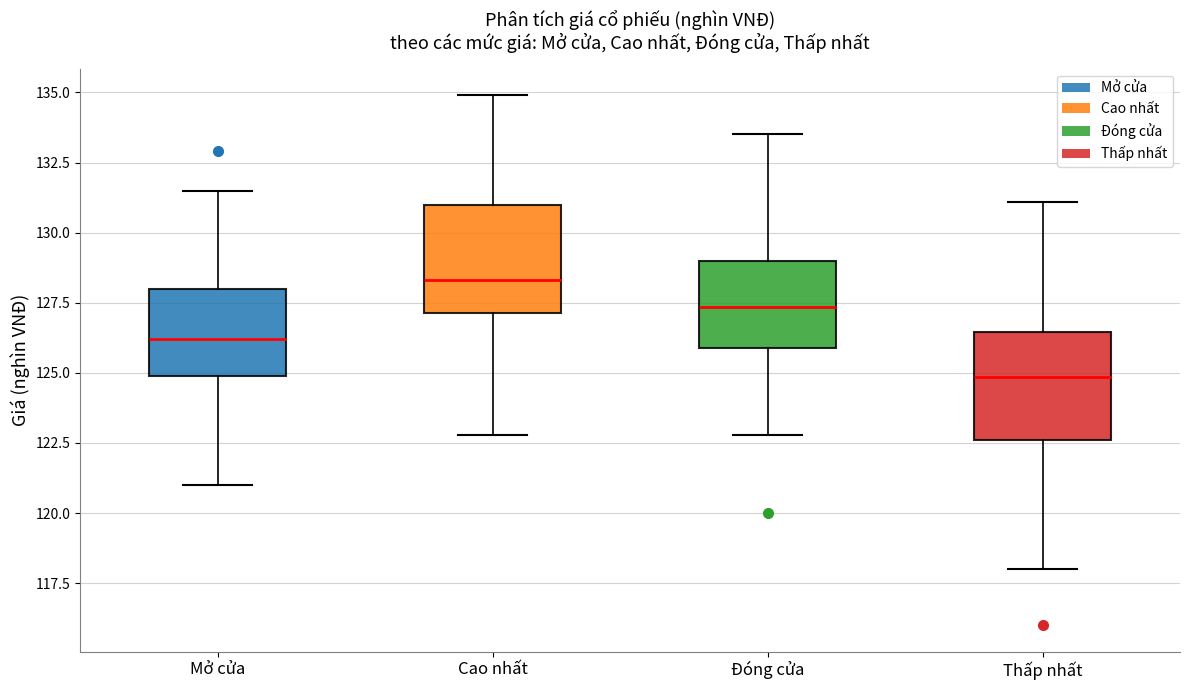

Reading left to right, read every box against the y-axis: the position of its median line, the range the box covers, and the ends of its whiskers. The values are not printed on the chart, so give them approximately, as read against the axis.

Mở cửa: median 126.0, box 125.0 to 128.0, whiskers 121.0 to 131.5
Cao nhất: median 128.5, box 127.0 to 131.0, whiskers 123.0 to 135.0
Đóng cửa: median 127.5, box 126.0 to 129.0, whiskers 123.0 to 133.5
Thấp nhất: median 125.0, box 122.5 to 126.5, whiskers 118.0 to 131.0